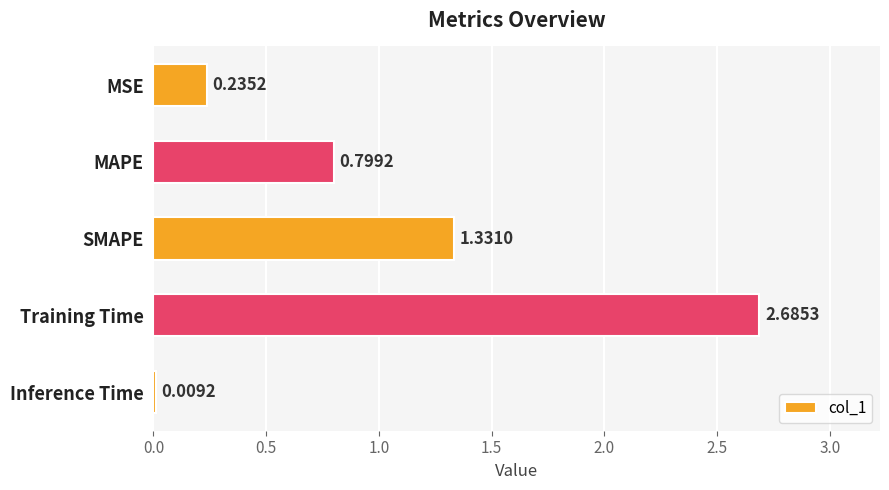

Which category has the highest value across all series?

Training Time